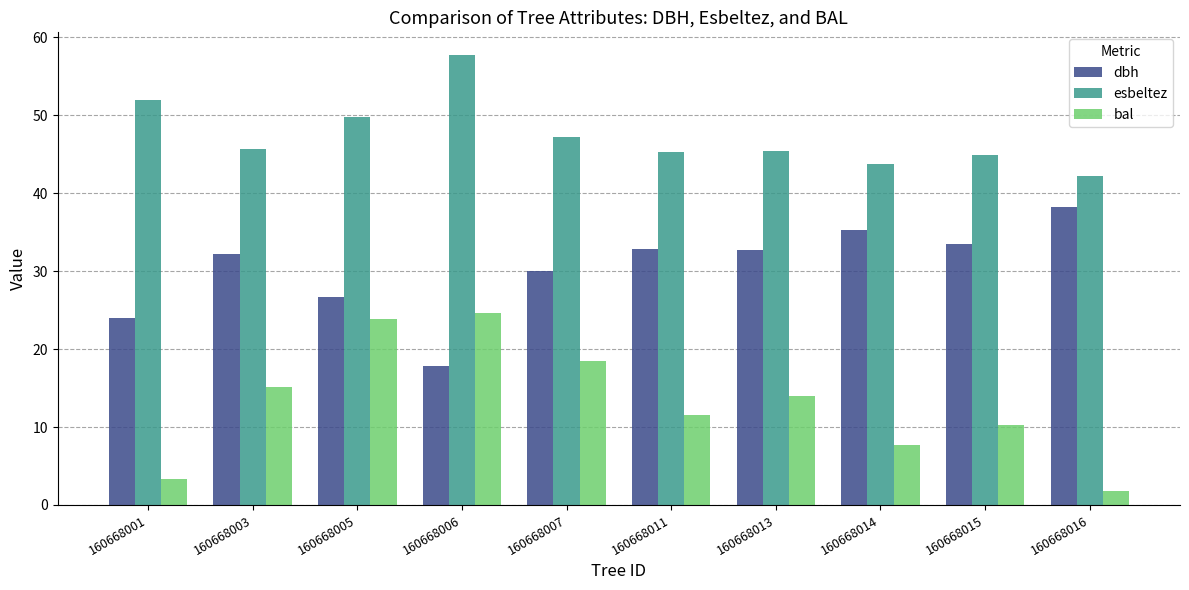

How many bars are there in each group?

3